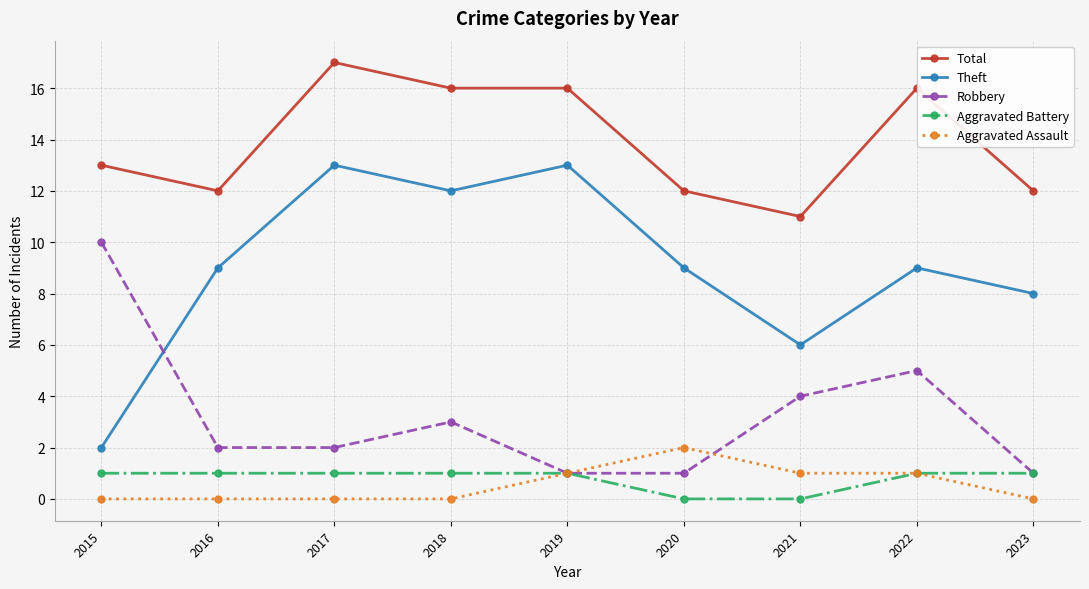

True or false: Total and Aggravated Battery cross at least once.

False